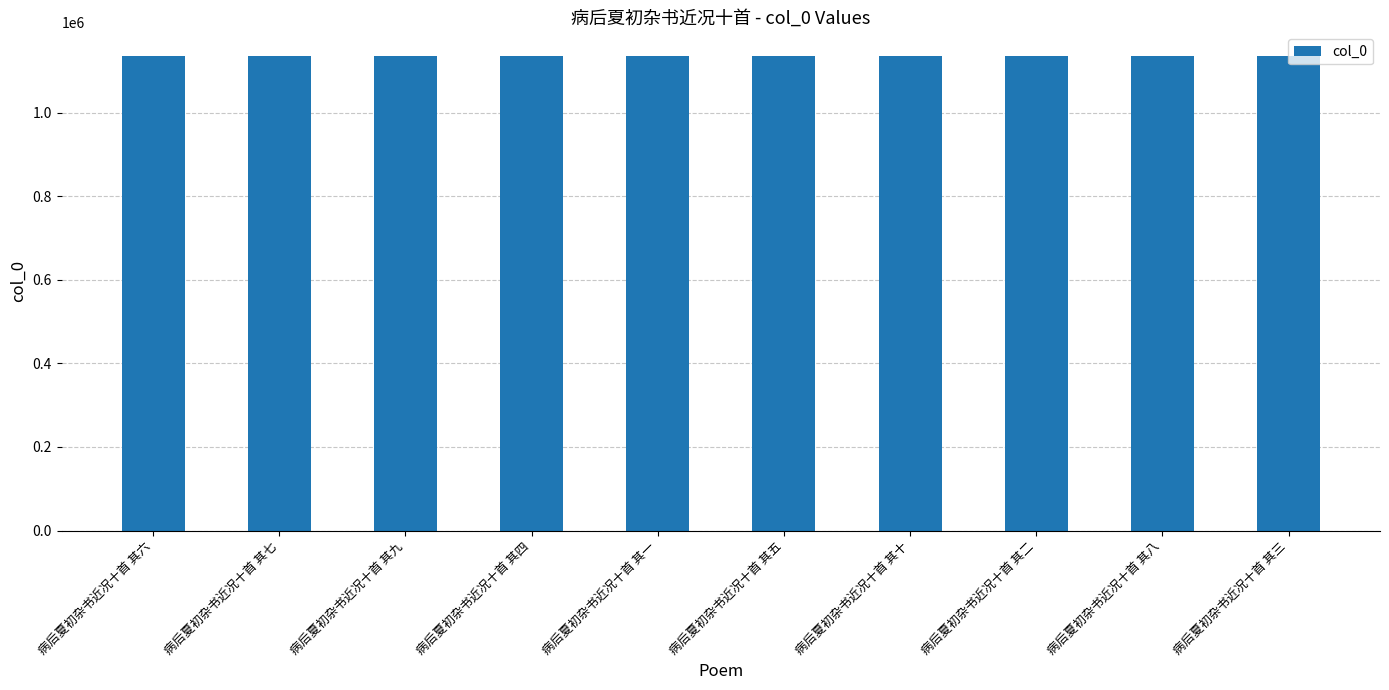

What is the difference between the values at 病后夏初杂书近况十首 其四 and 病后夏初杂书近况十首 其九?

5